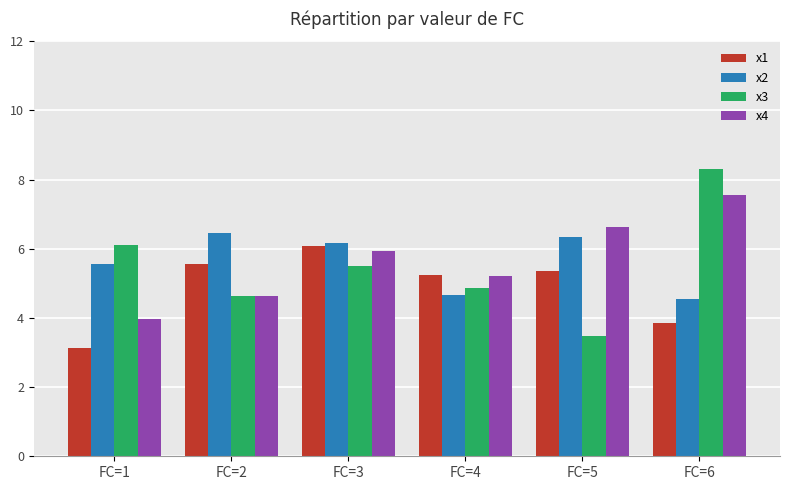

What is the total value across all series at FC=4?

20.0